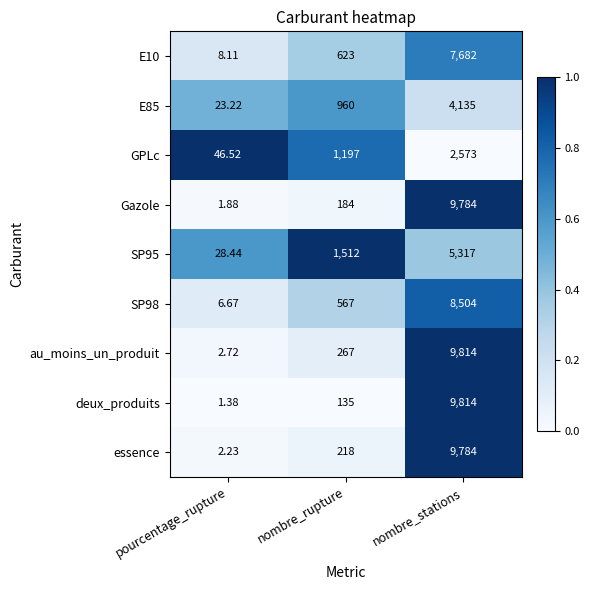

At which category is the sum across all series the highest?

nombre_stations